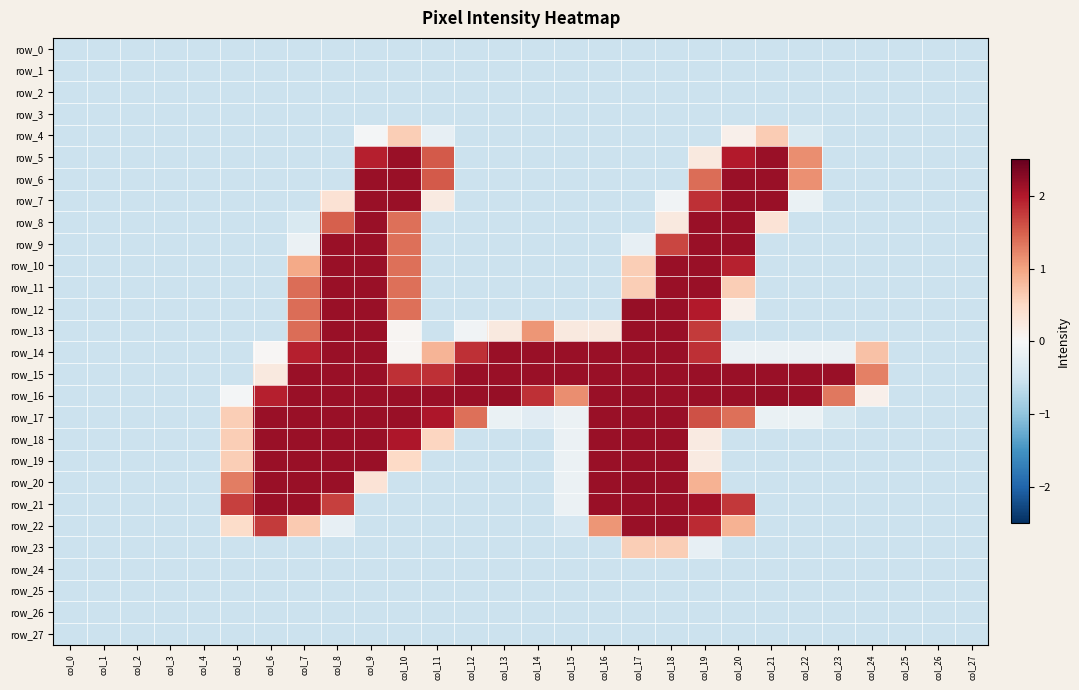

List the series in order of their peak value, highest first.

row_12, row_16, row_20, row_5, row_6, row_7, row_13, row_14, row_15, row_17, row_18, row_19, row_21, row_22, row_8, row_9, row_10, row_11, row_4, row_23, row_0, row_1, row_2, row_3, row_24, row_25, row_26, row_27